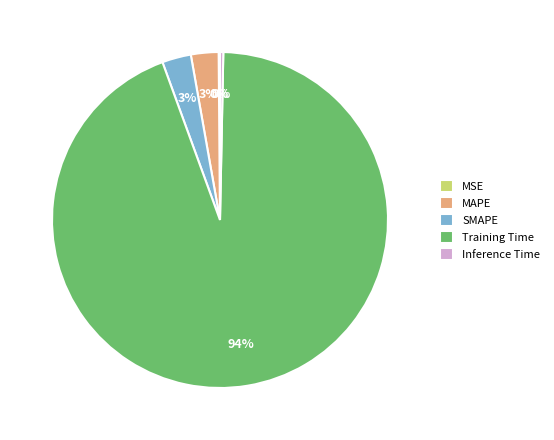

True or false: MAPE accounts for 3% of the total.

True